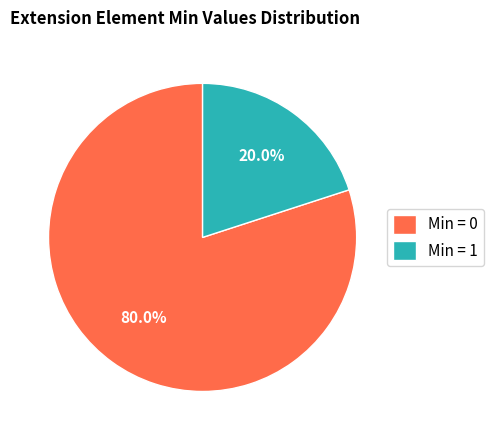

To the nearest percent, what is the difference between the largest and smallest slice percentages?

60%